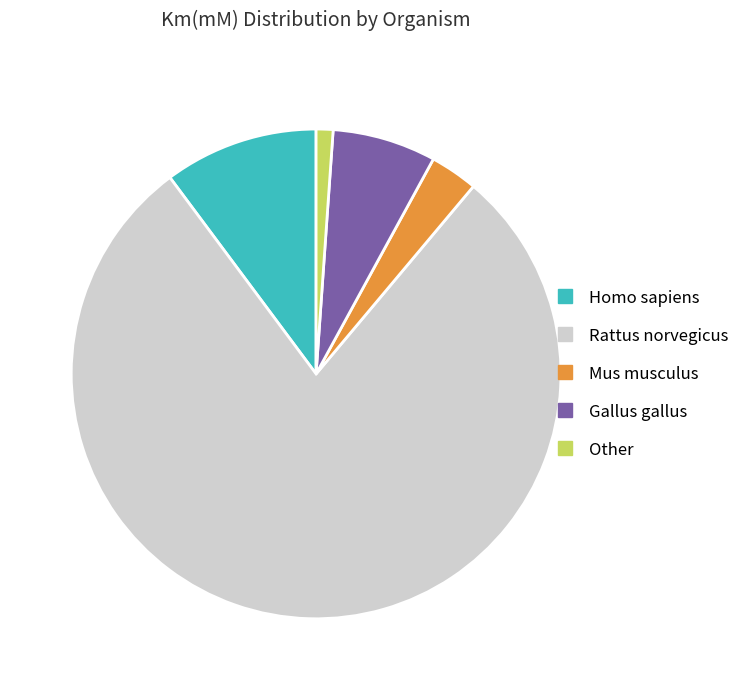

Is the sum of Rattus norvegicus and Mus musculus greater than half?

Yes